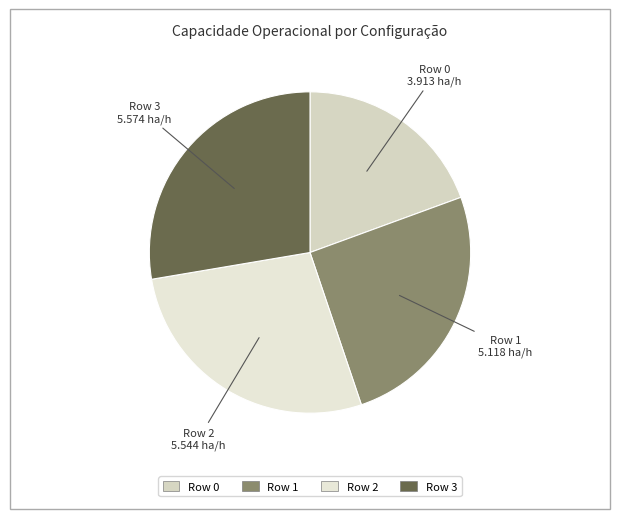

Which slice is the smallest?

Row 0